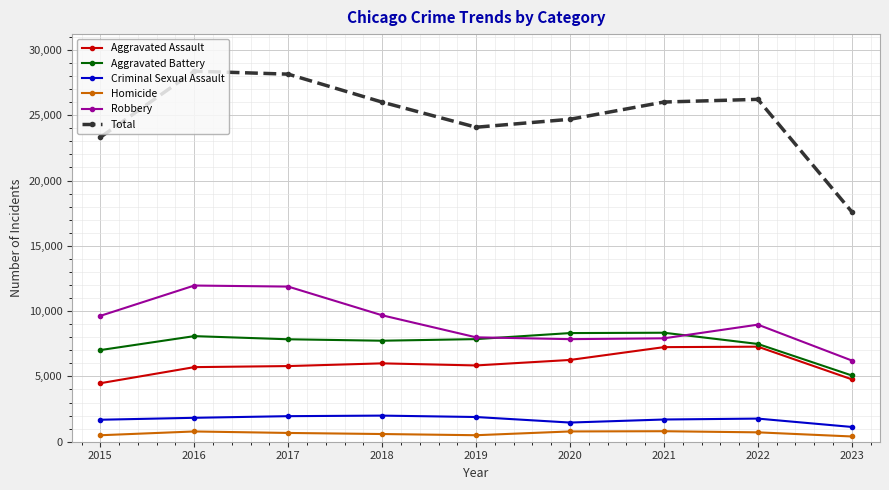

Which category has the lowest value in the Aggravated Battery series?

2023